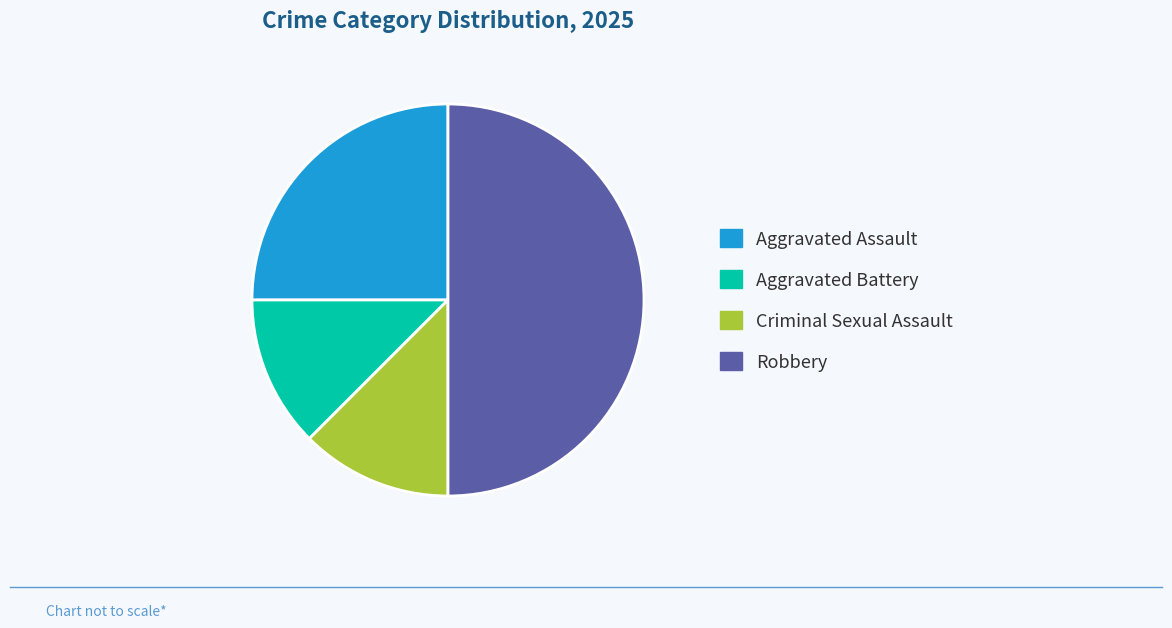

How many slices are in this pie chart?

4